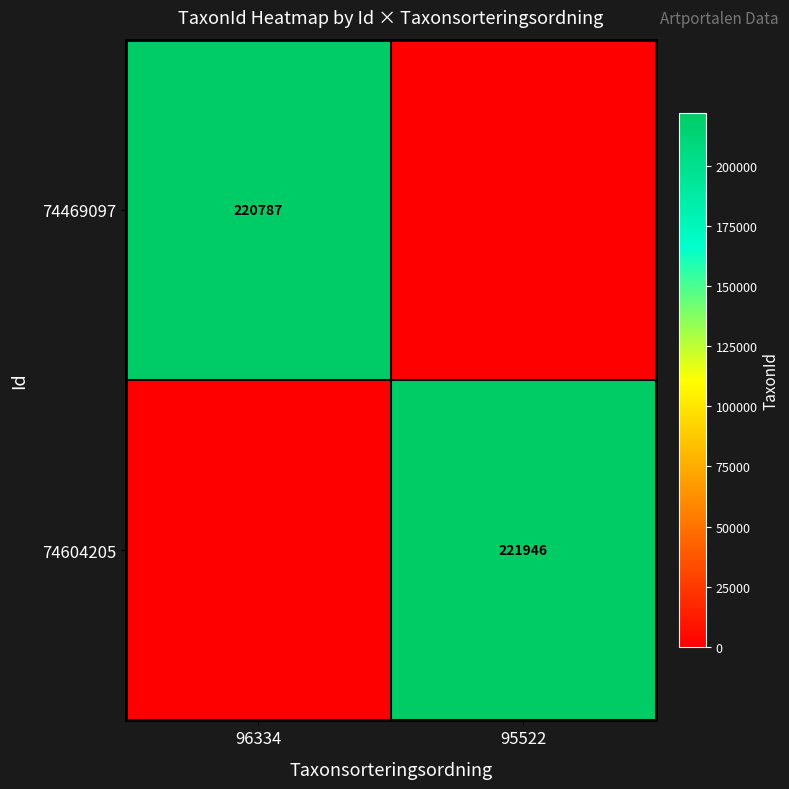

True or false: 74604205 has a value of 221946 at 95522.

True